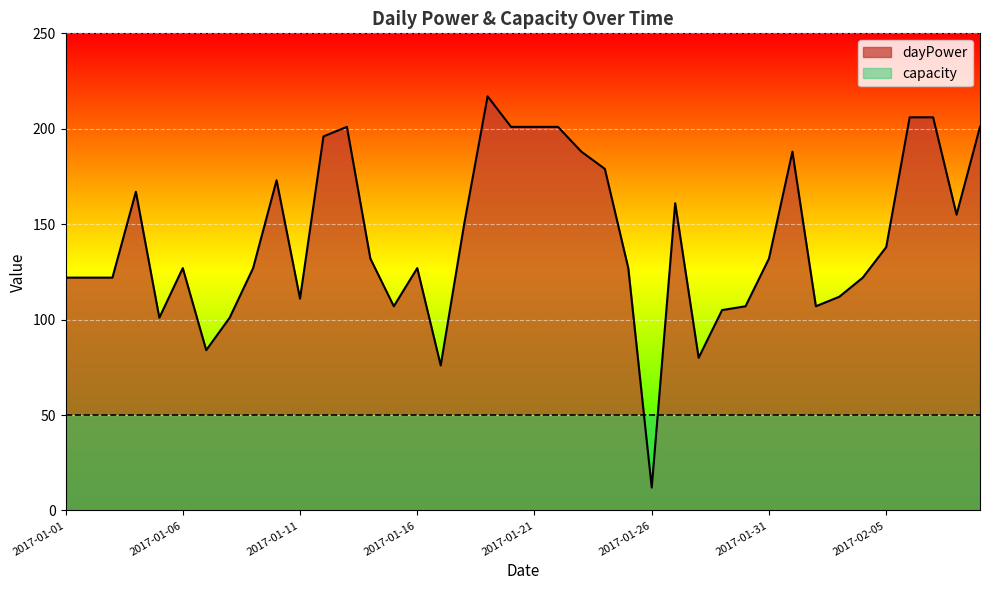

What is the change in value from 2017-01-09 to 2017-01-21?

+74